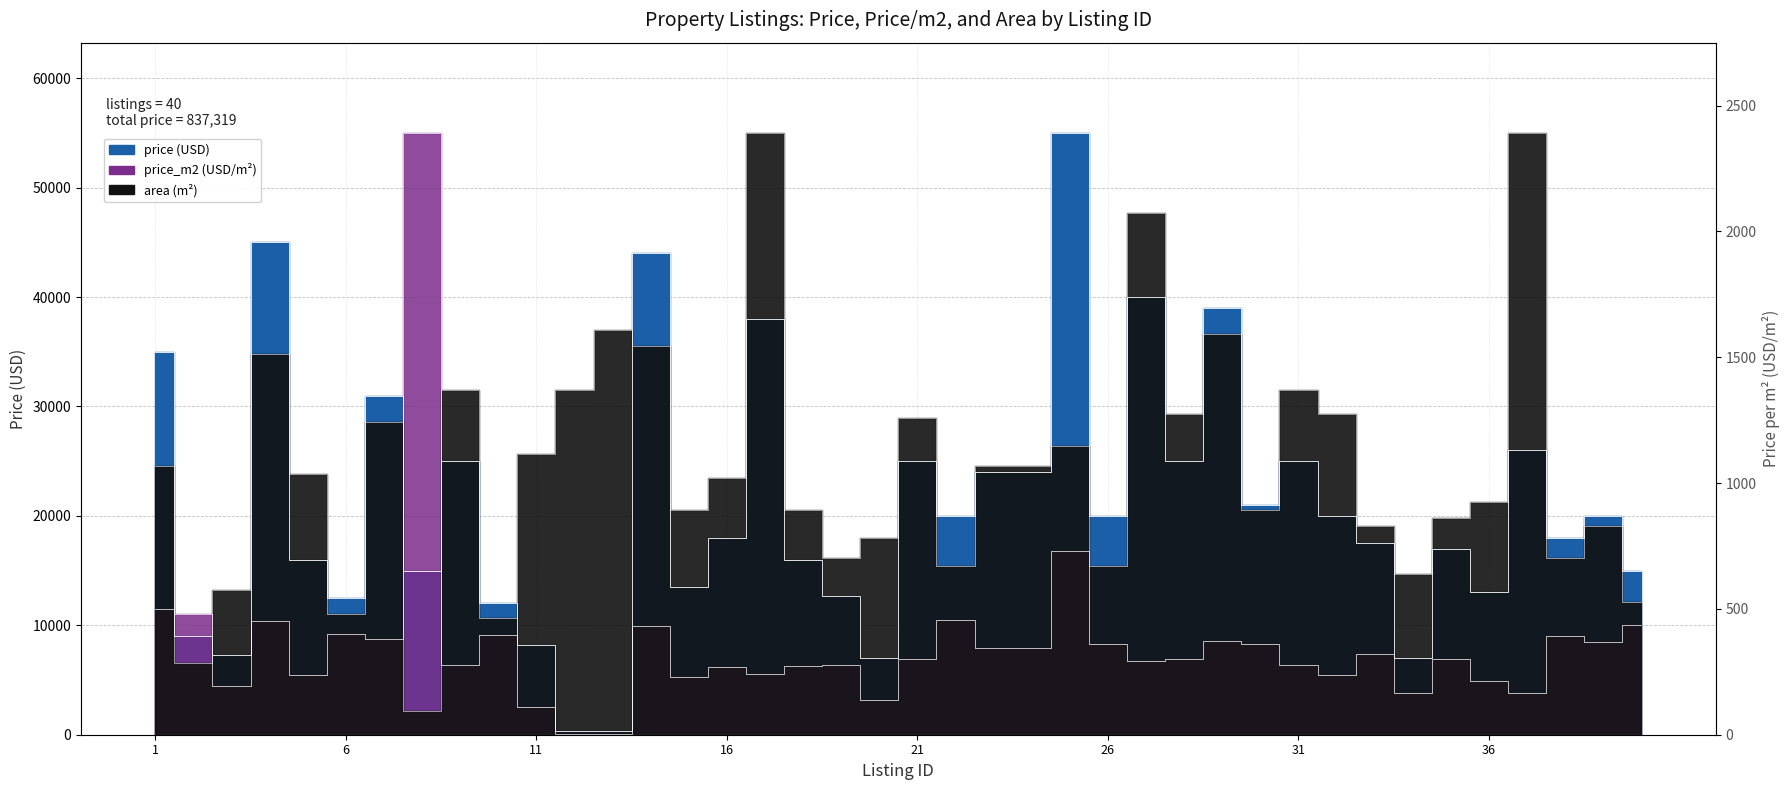

Where does the price series first go above 20000?

1